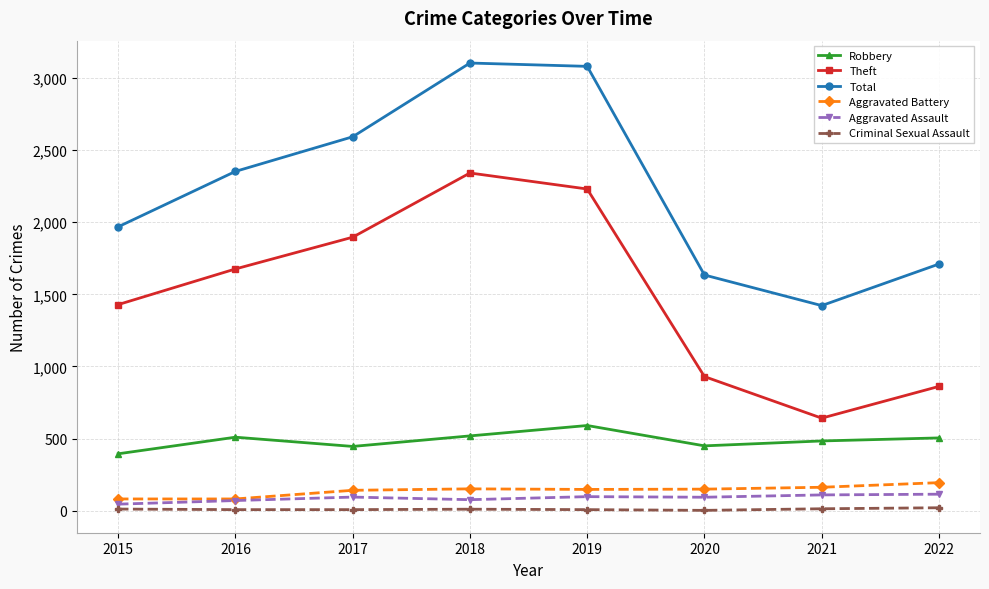

At which category does Total reach its first local valley?

2021